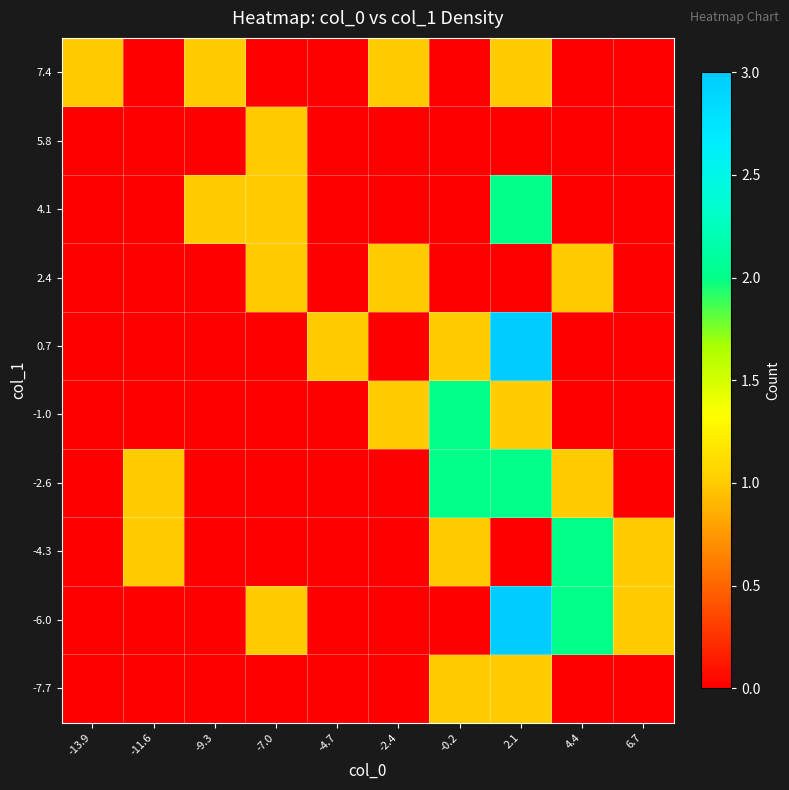

How many categories are shown in the chart?

10